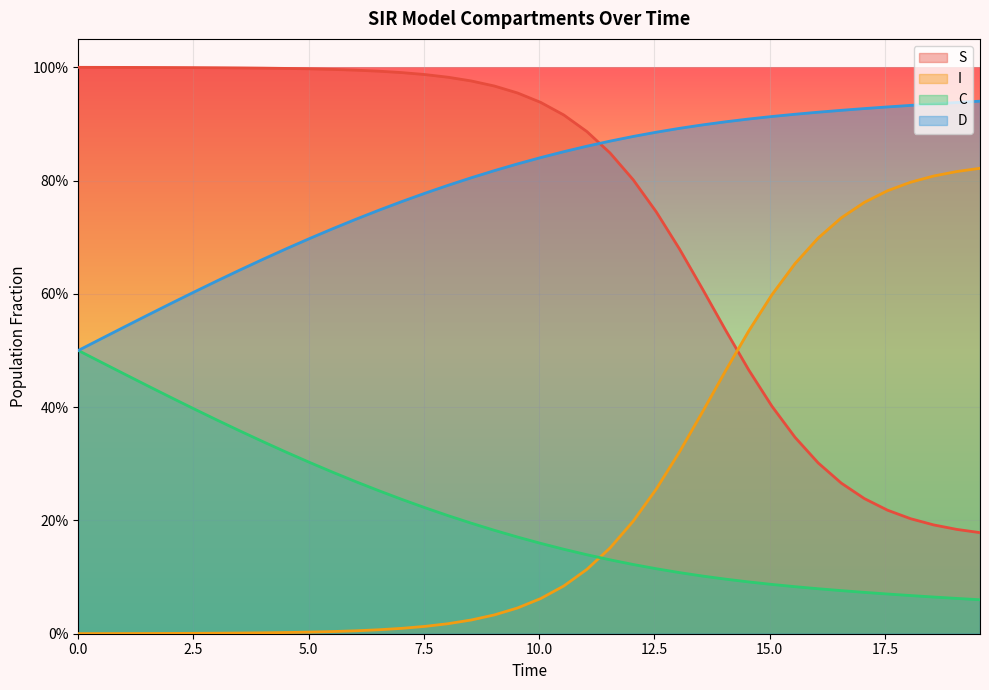

What are all the series names shown in the legend?

S, I, C, D